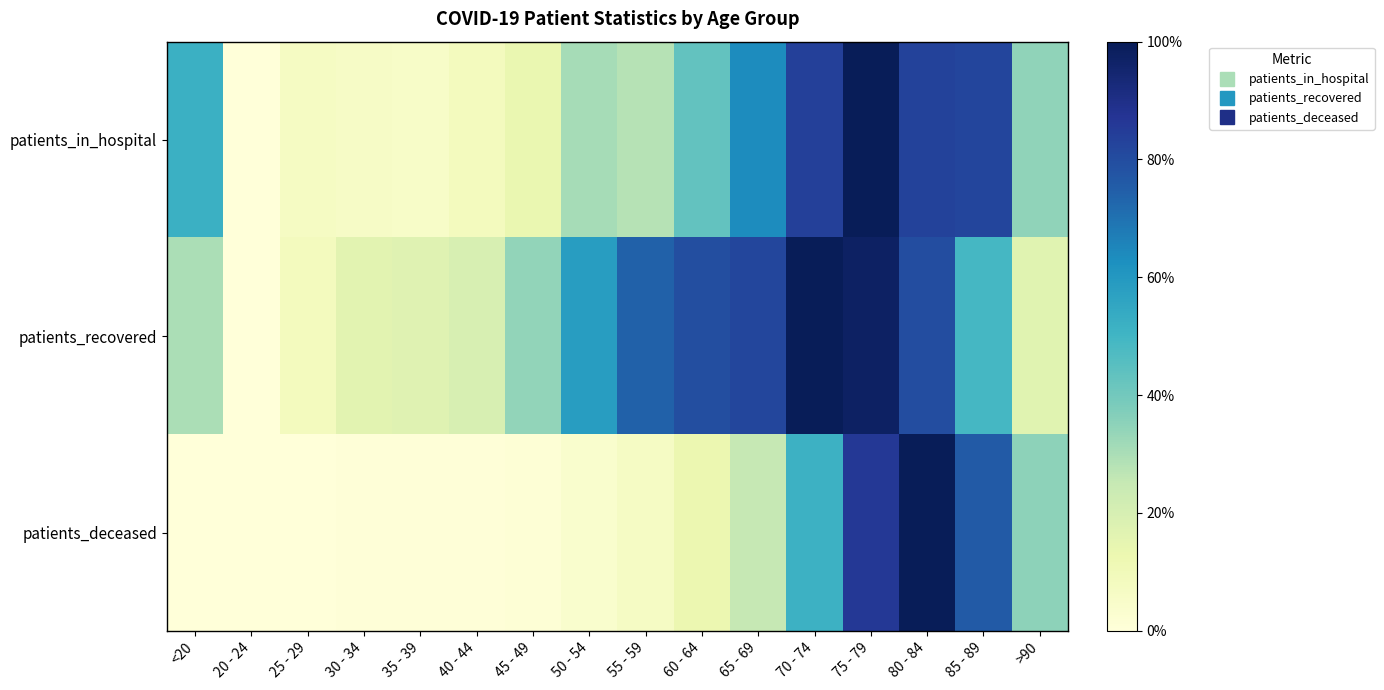

At how many categories does at least one series exceed 0?

15